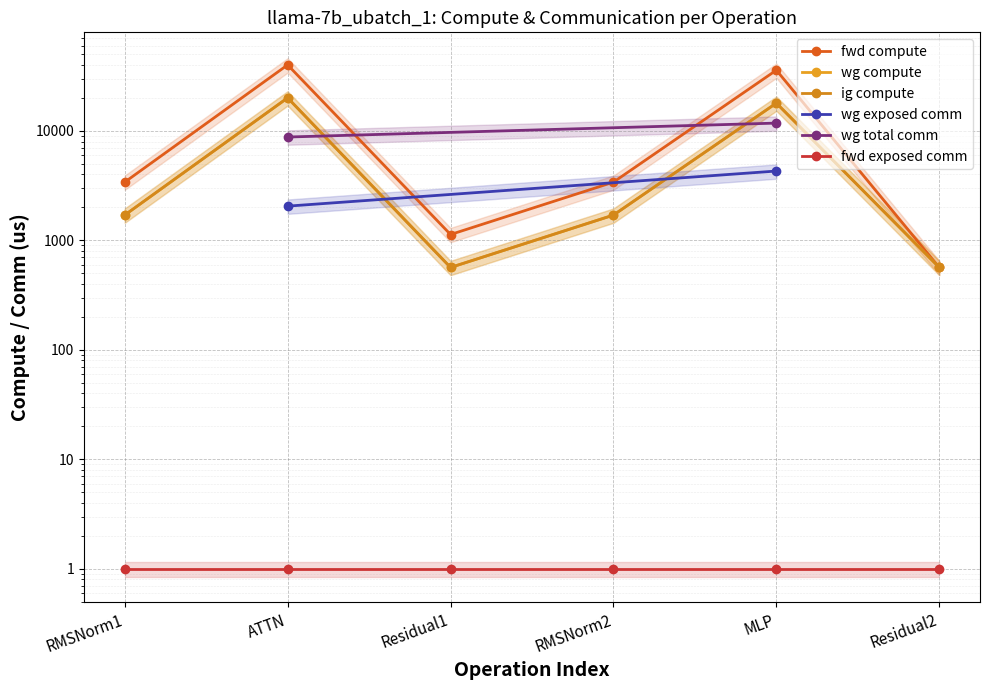

What is the lowest value of the wg compute series?

565.6